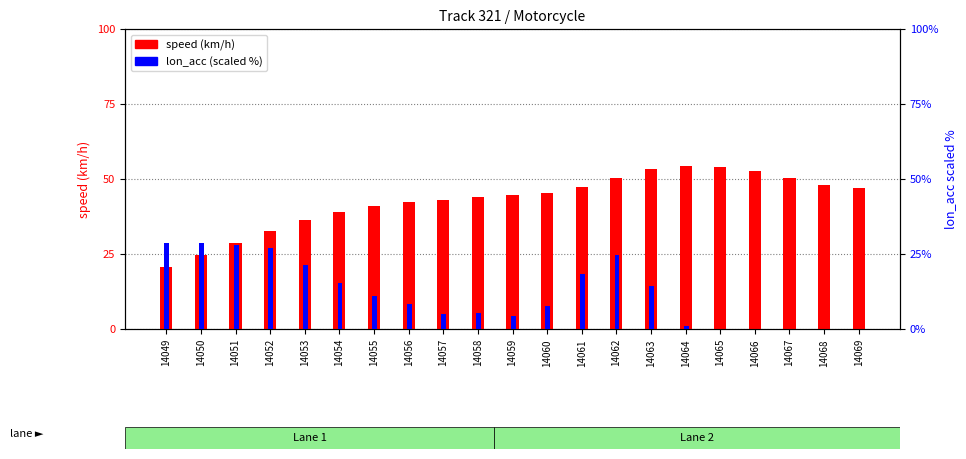

True or false: lon_acc (scaled %) has a value of 7.8 at 14060.

True